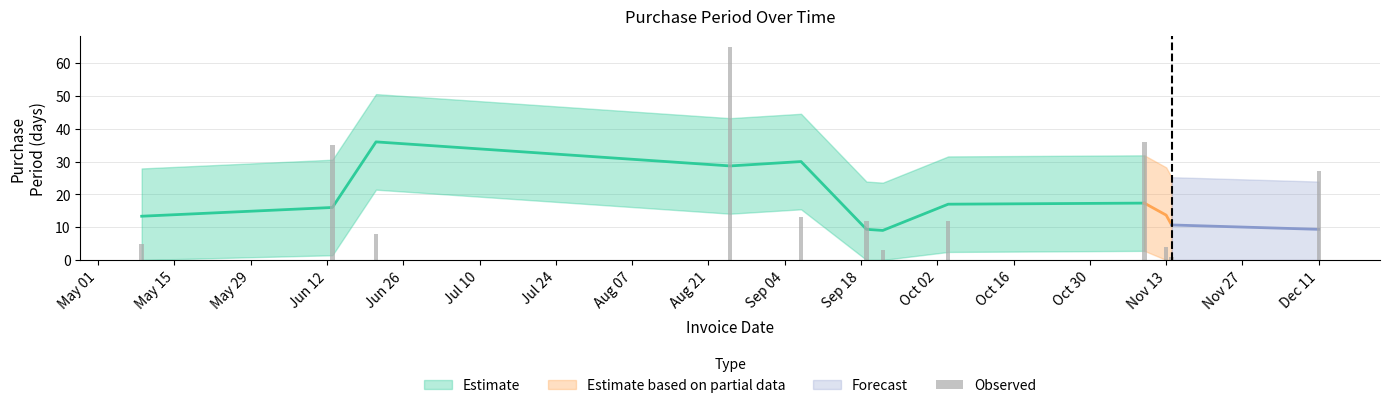

What position from the left is 2017-11-13?

10